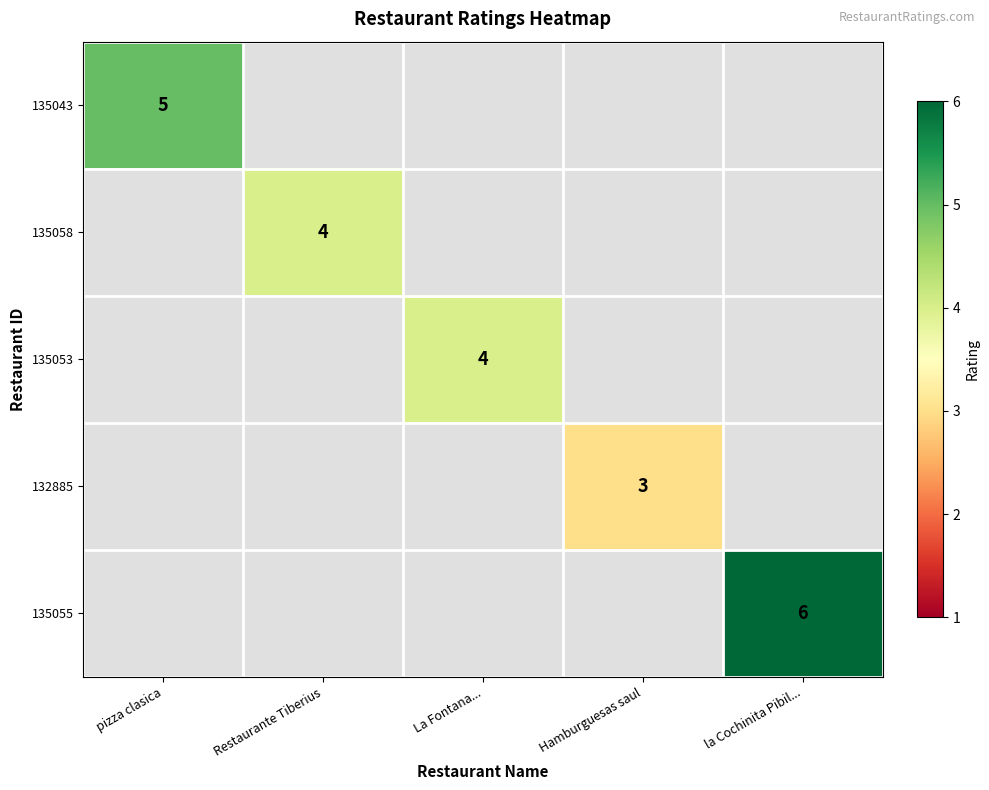

How many values in 135055 are above zero?

1